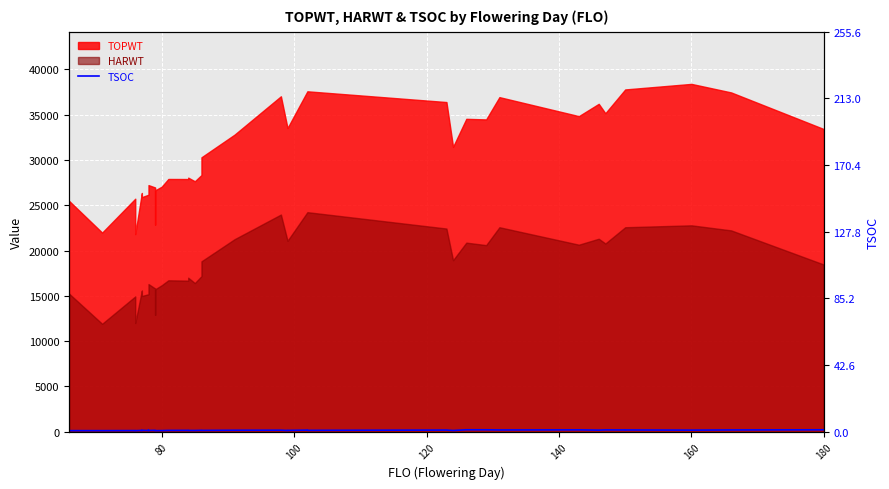

What is the smallest value displayed?

114